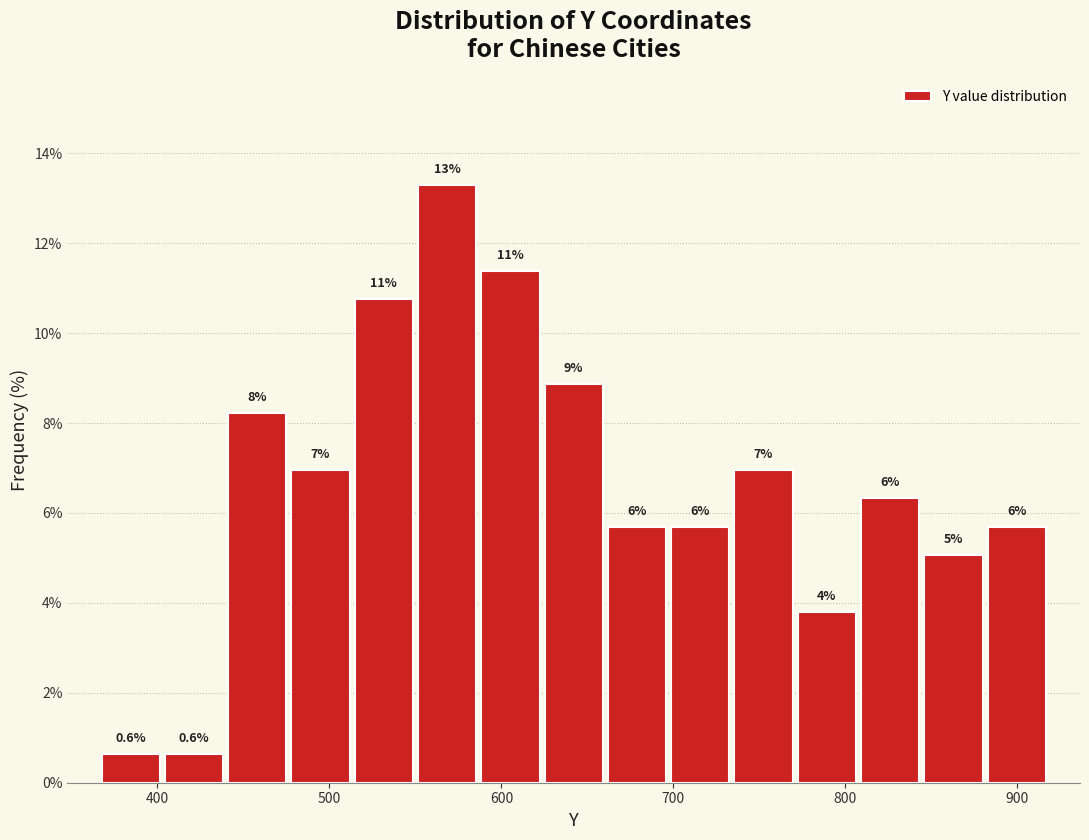

Around what value on the x-axis is the tallest bar? Give the approximate position of its centre, as read against the axis.

570